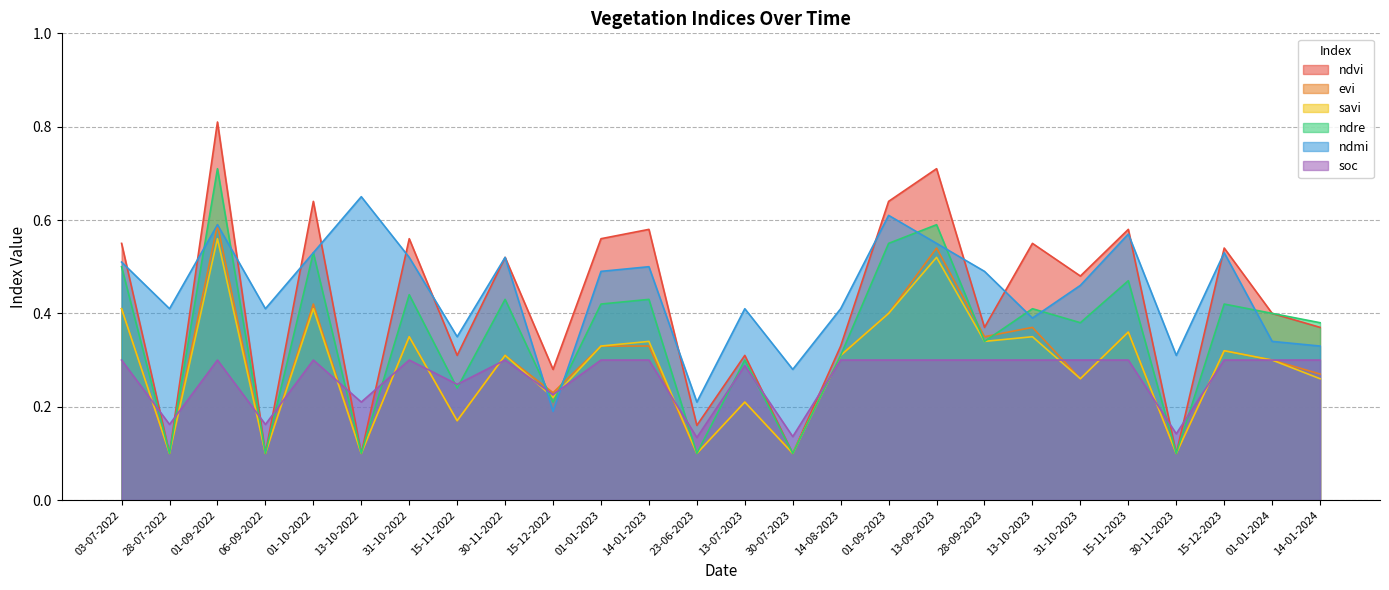

How many ndvi values are between 0 and 1?

26